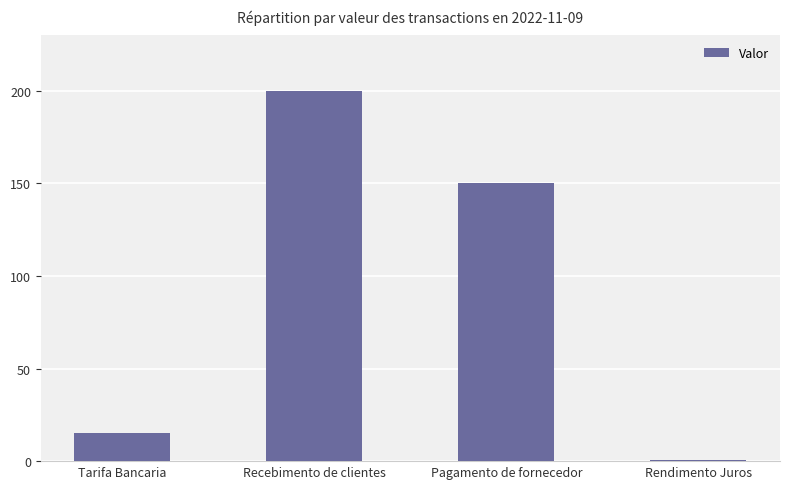

What is the sum of all values?

365.5